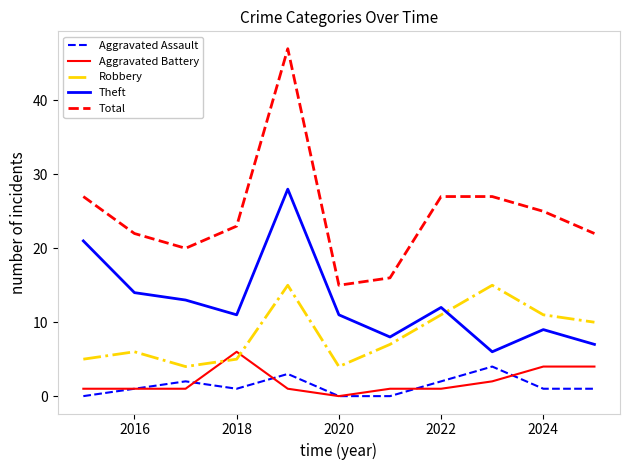

True or false: Theft and Aggravated Battery cross at least once.

False